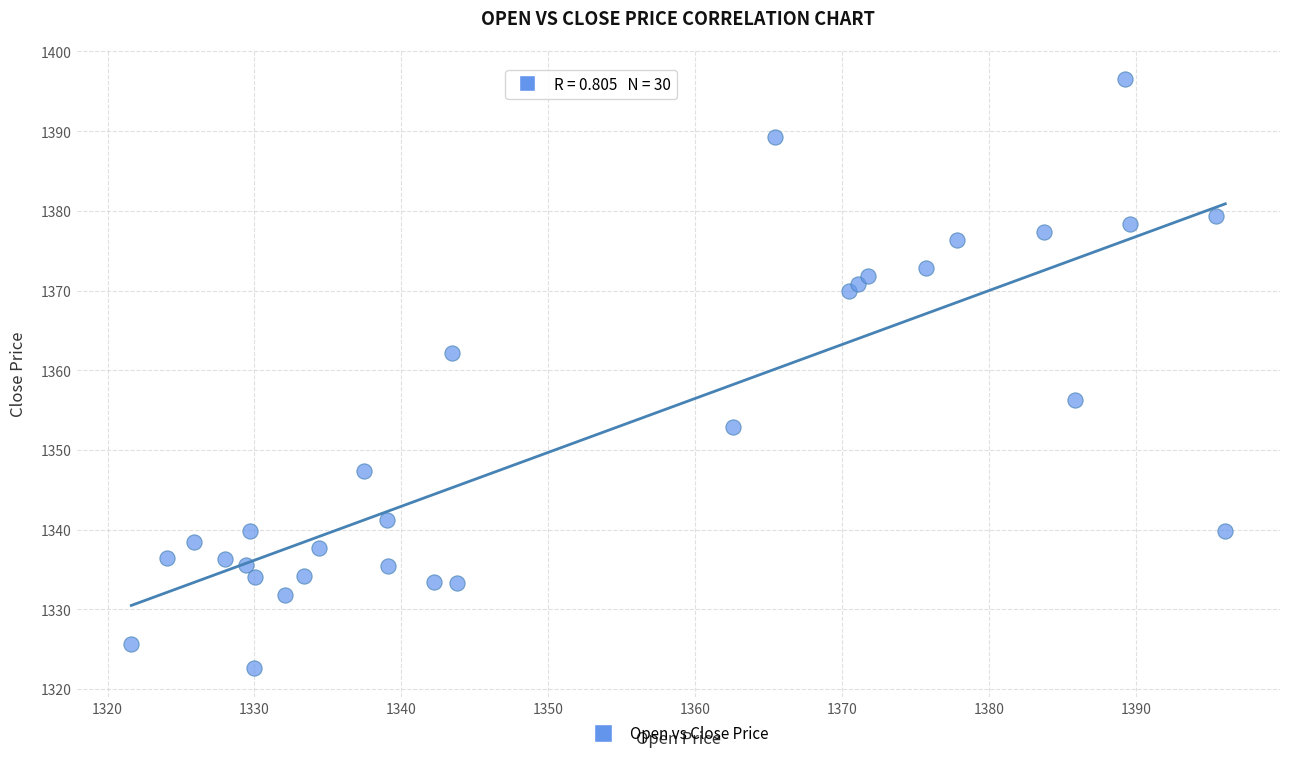

What is the range of Y values (max minus min)?

73.9